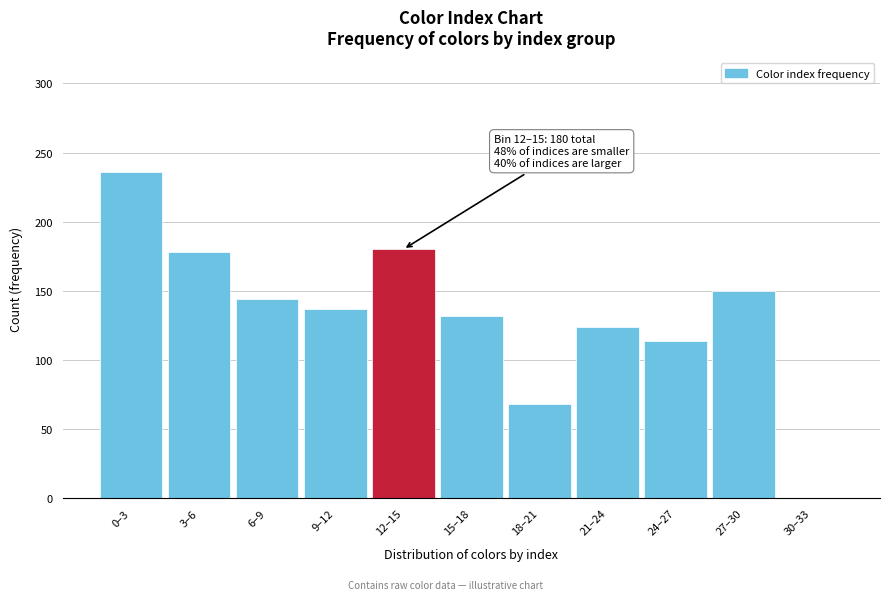

Reading left to right, what are all the values shown in this chart?

0–3=236	3–6=178	6–9=144	9–12=137	12–15=180	15–18=132	18–21=68	21–24=124	24–27=114	27–30=150	30–33=0